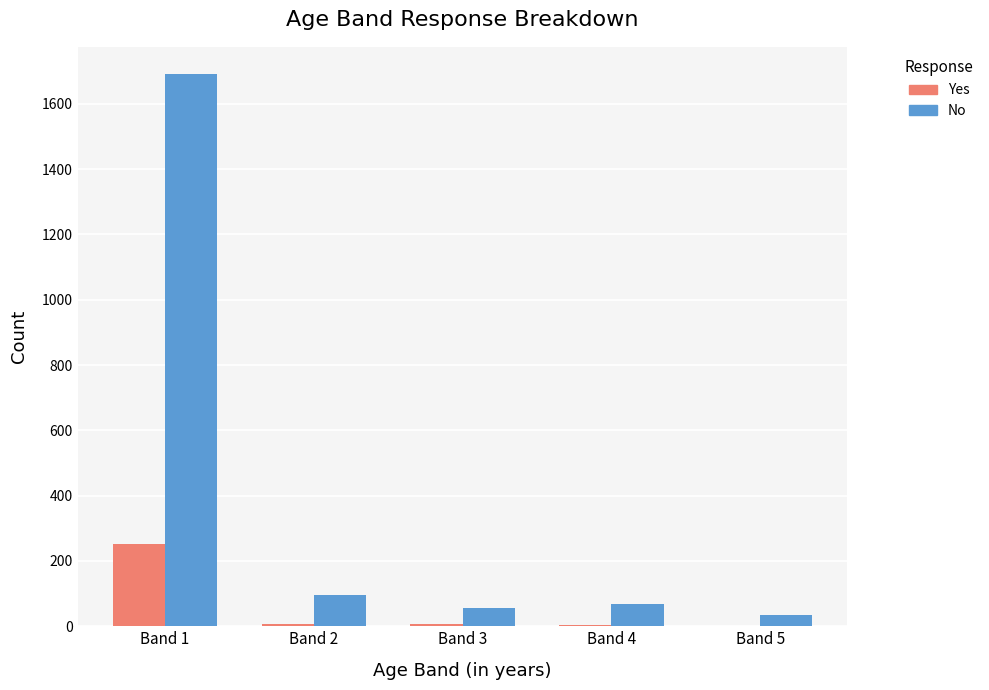

Count the number of data series in this chart.

2